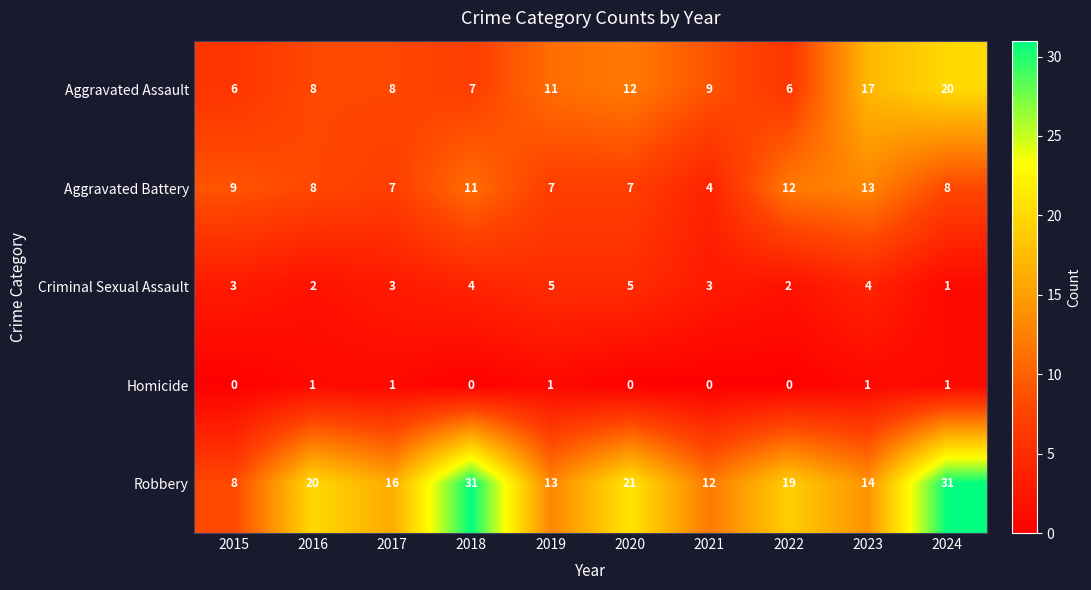

At how many categories does at least one series exceed 26?

2